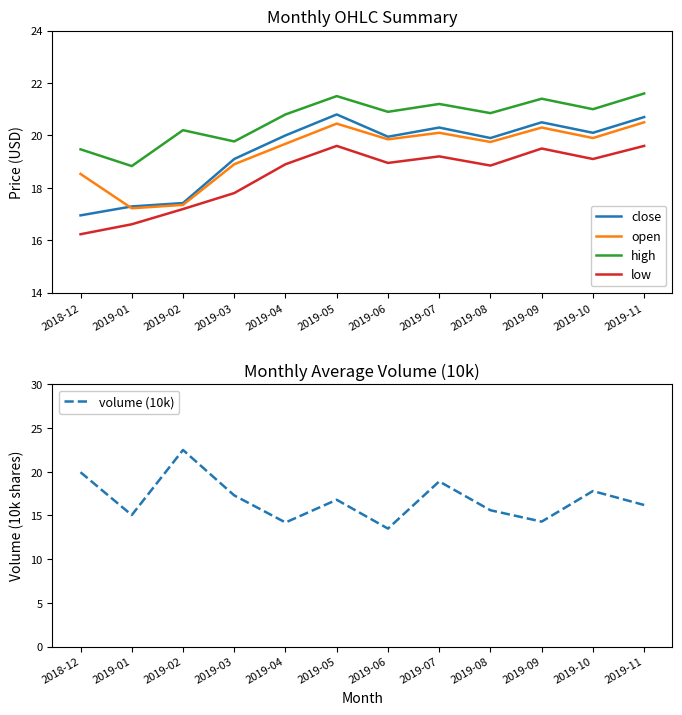

At which label is volume (10k) closest to 18?

2019-10